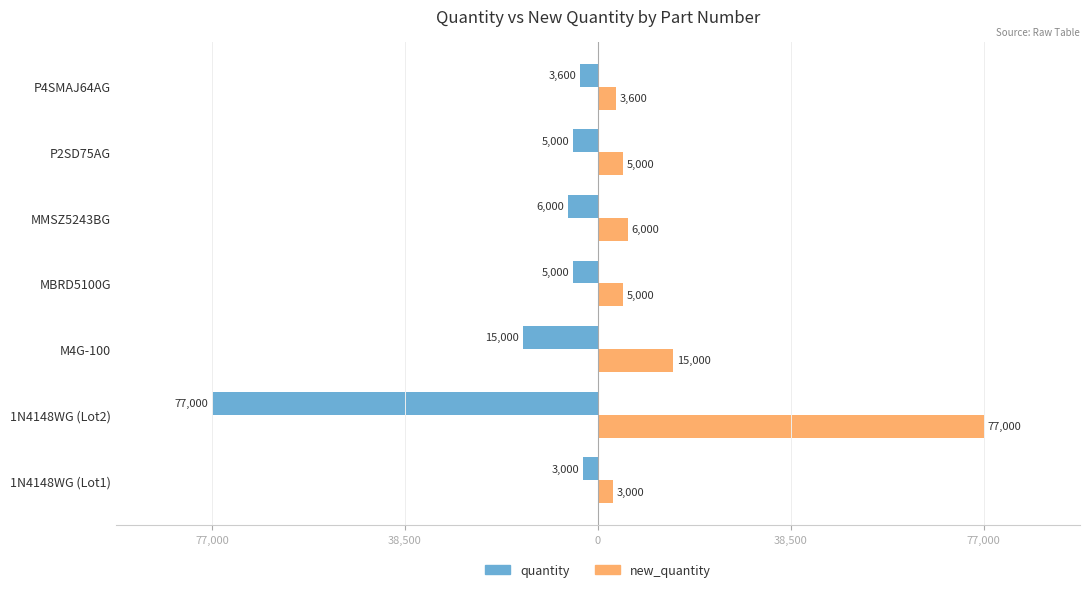

What are all the series names shown in the legend?

quantity, new_quantity